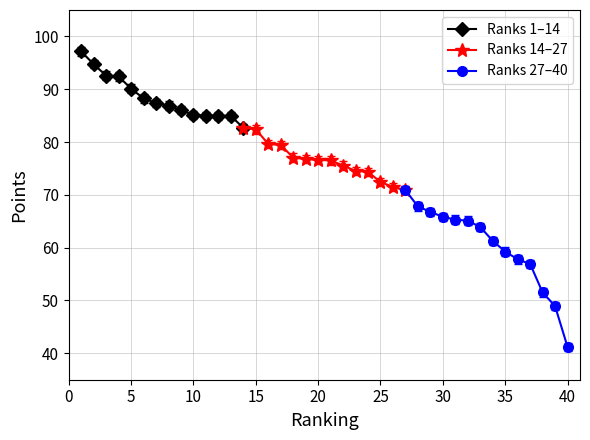

What is the maximum value for Ranks 14–27?

82.7